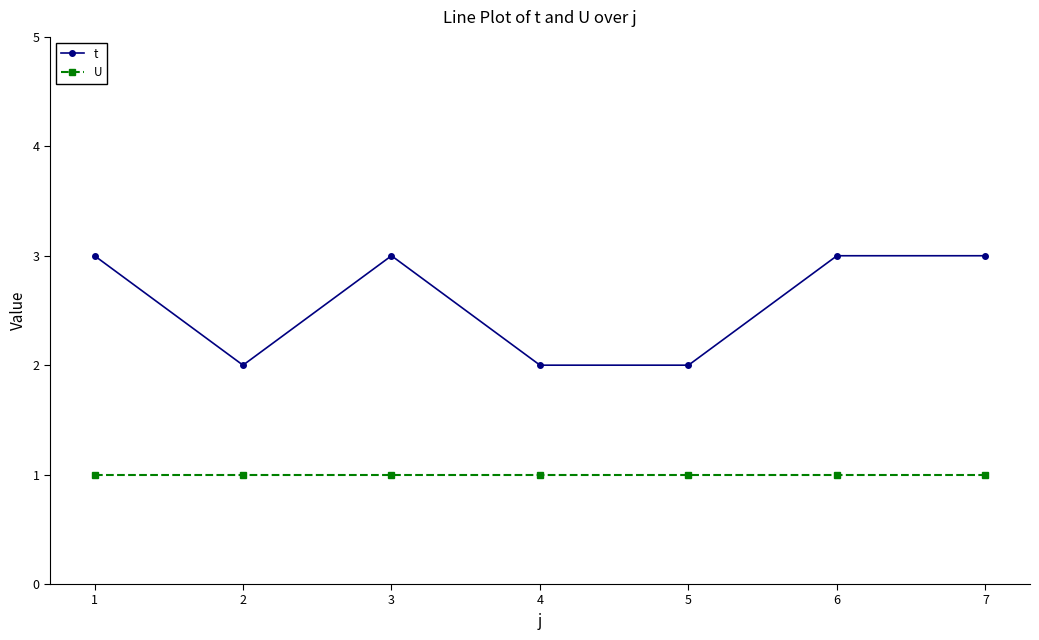

True or false: t and U intersect in this chart.

False